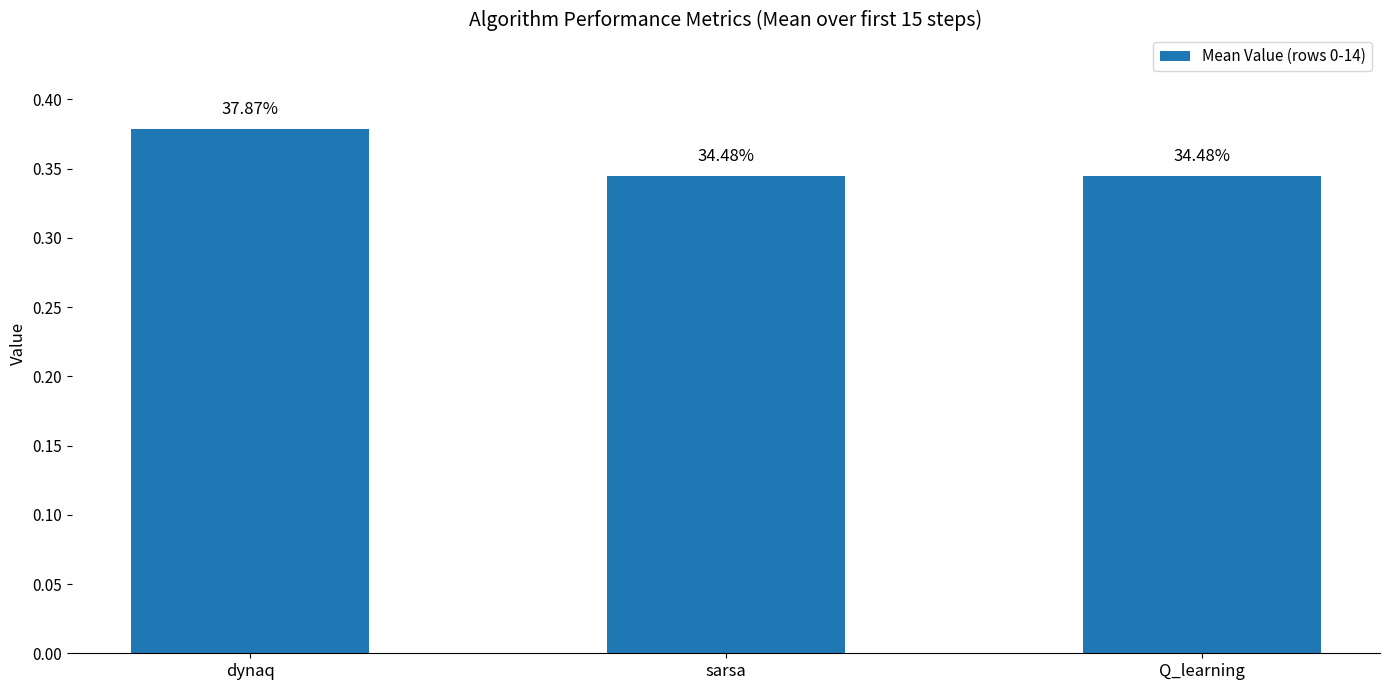

Reading left to right, what are all the values shown in this chart?

0.4	0.3	0.3